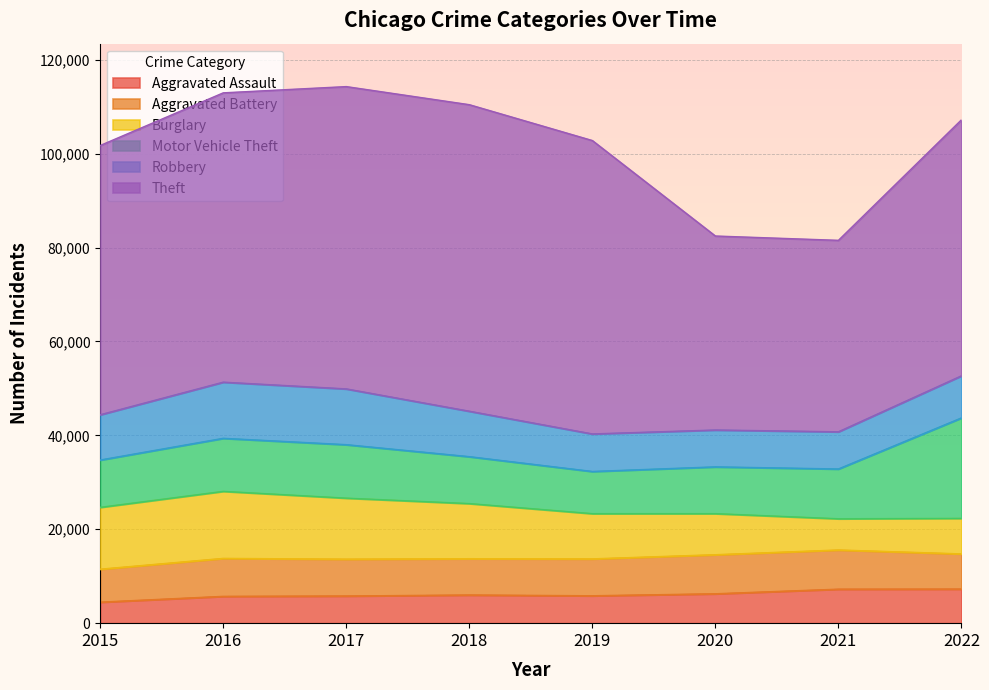

Where is the first local minimum for Robbery?

2020